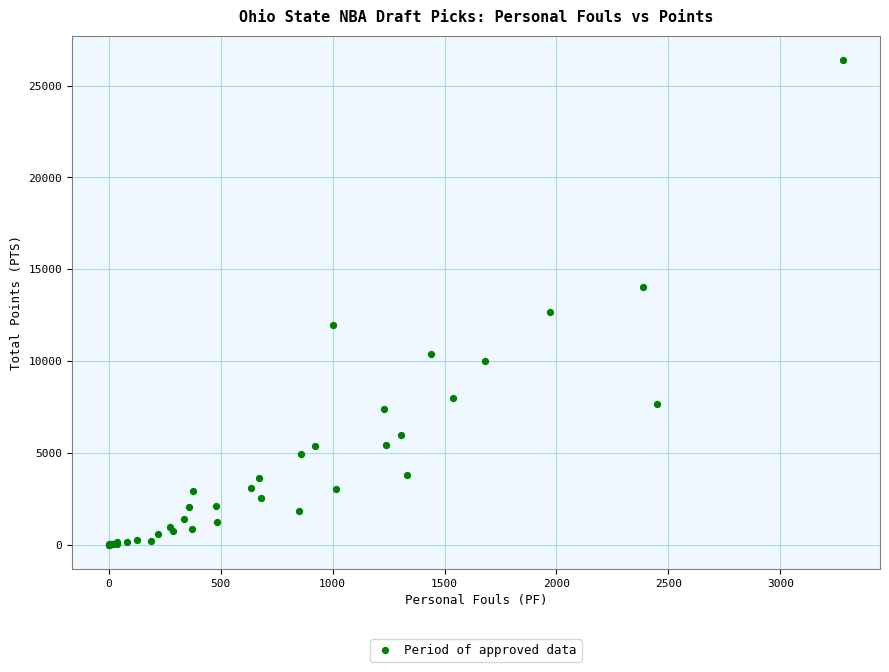

What Y value in the scatter plot is closest to 13197?

12690